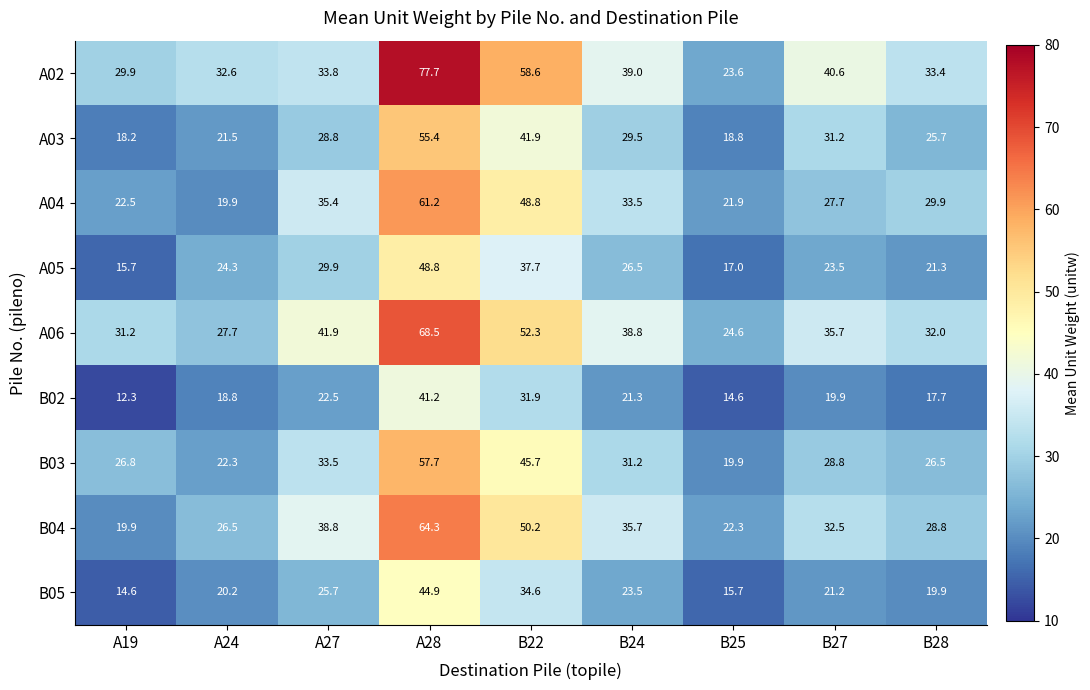

Is it true that A02 equals 58.6 at B22?

True